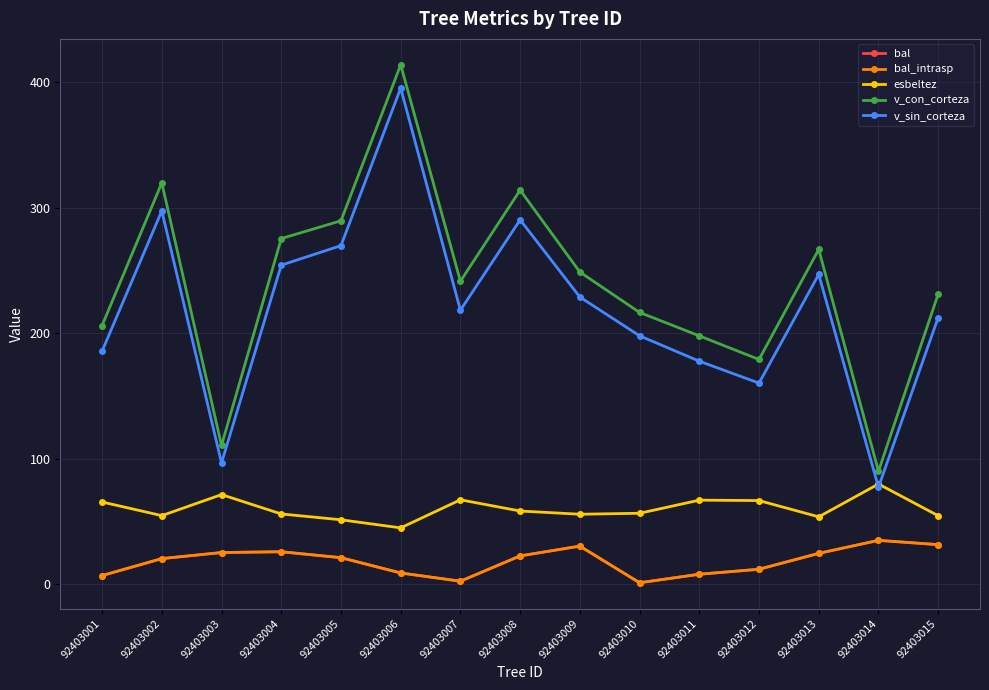

Is this an area chart (filled region under the line)?

No